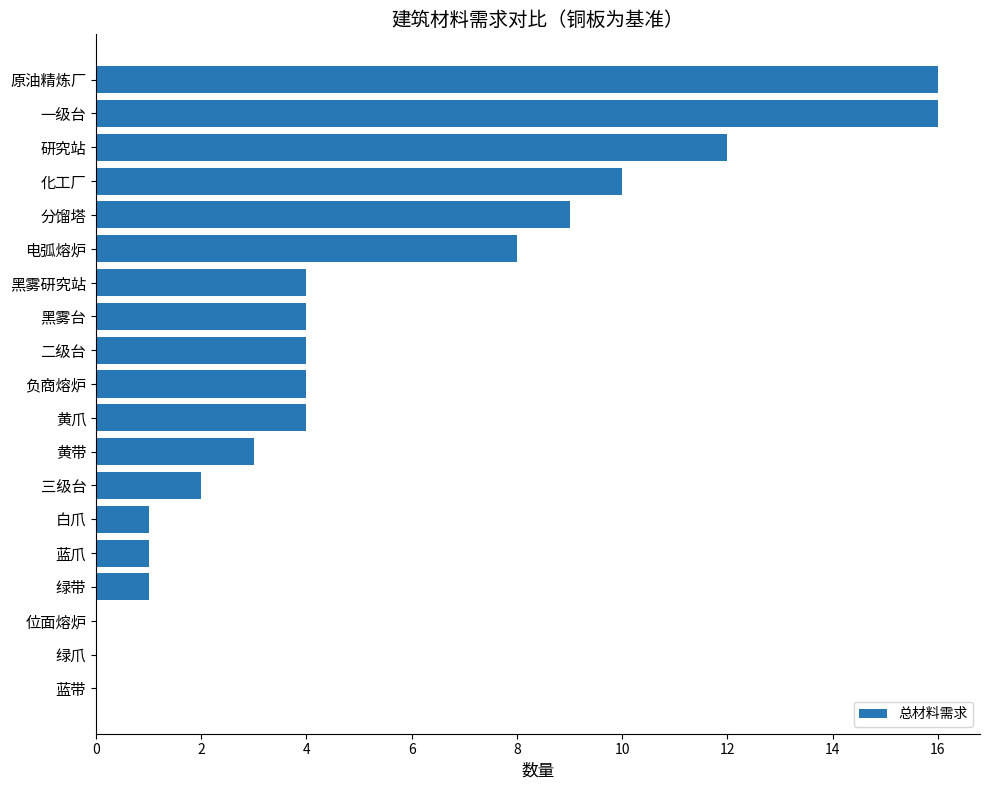

What is the sum of all values?

99